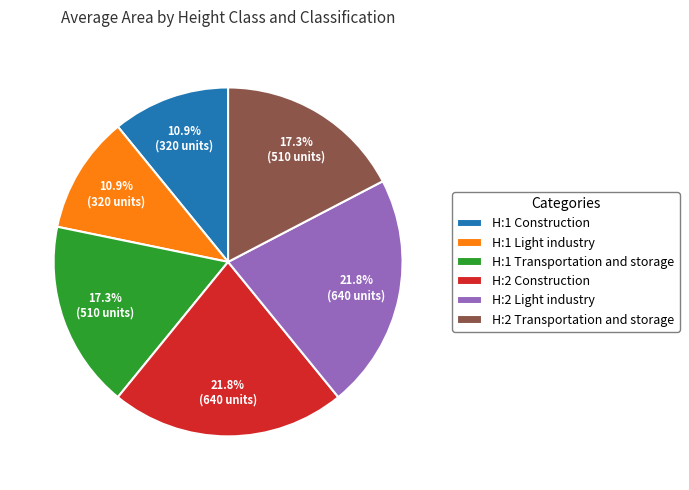

Approximately how many times larger is the value at H:2 Transportation and storage compared to H:2 Construction?

0.8